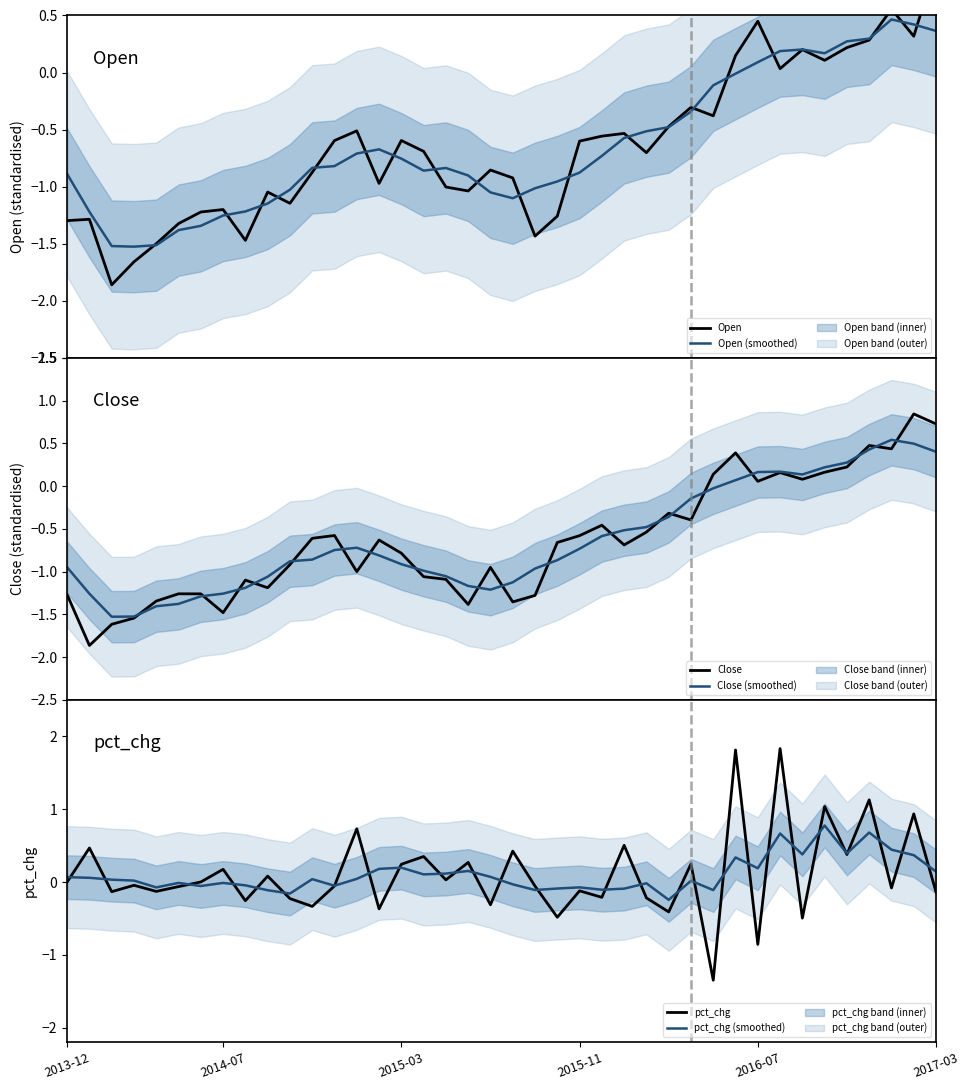

What is the lowest value of the Open (smoothed) series?

-1.5